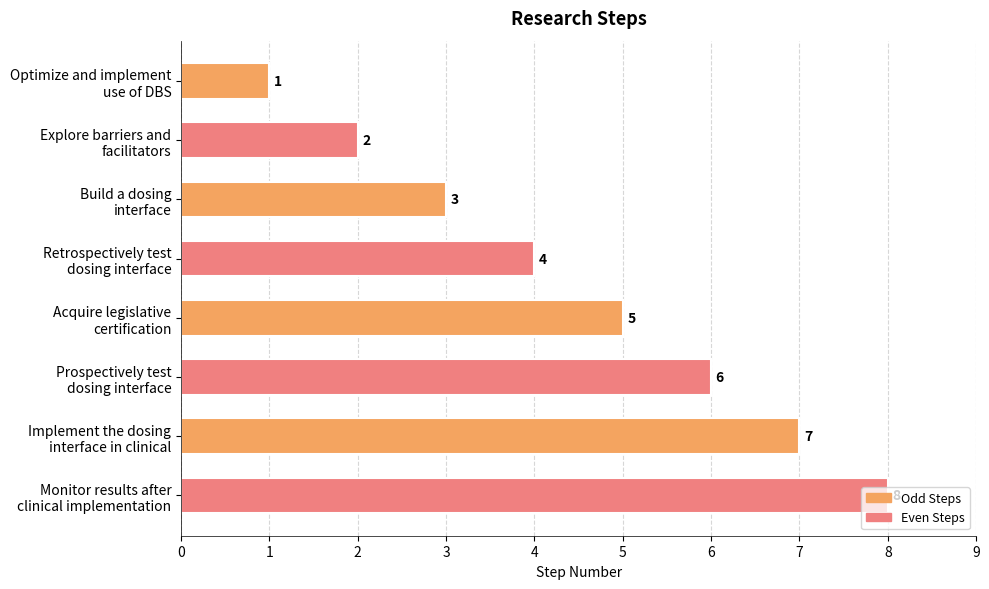

How many bars are there in total?

8